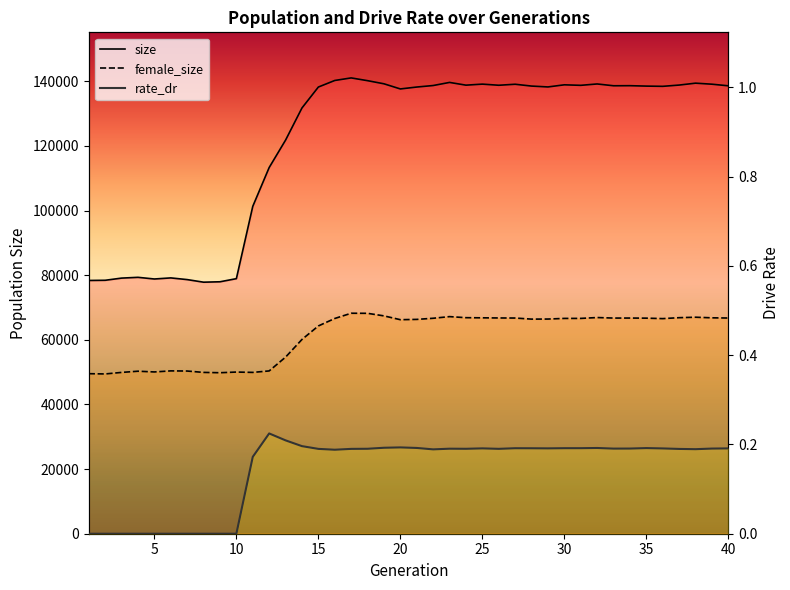

Between 9 and 17, which series saw the biggest shift?

size